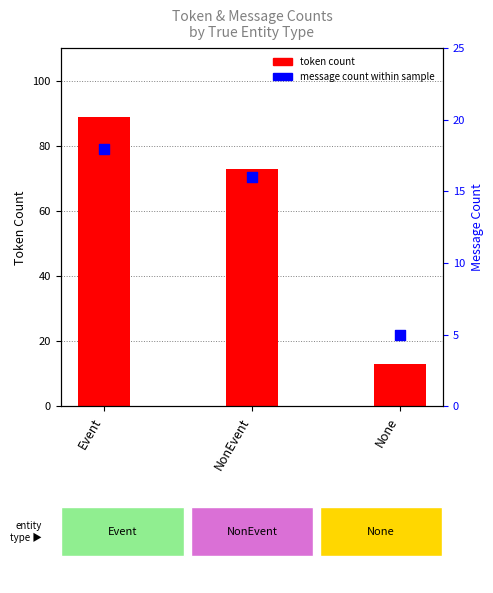

Which series has the largest Y range (max minus min)?

token count